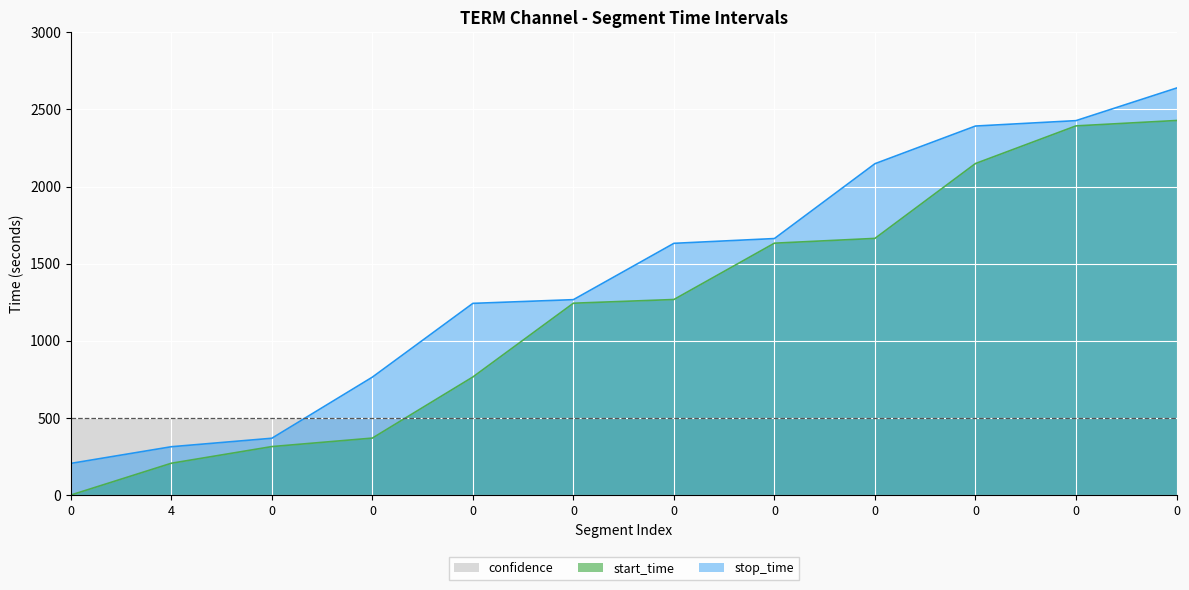

At 0, list the series in order from largest to smallest.

stop_time, start_time